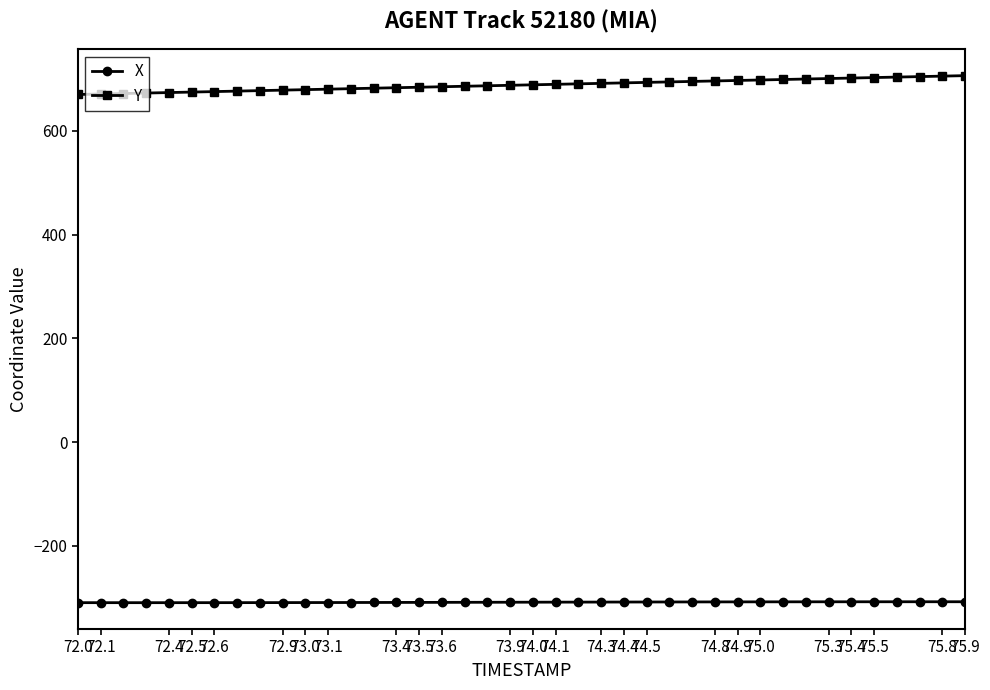

What is the smallest value displayed?

-309.7